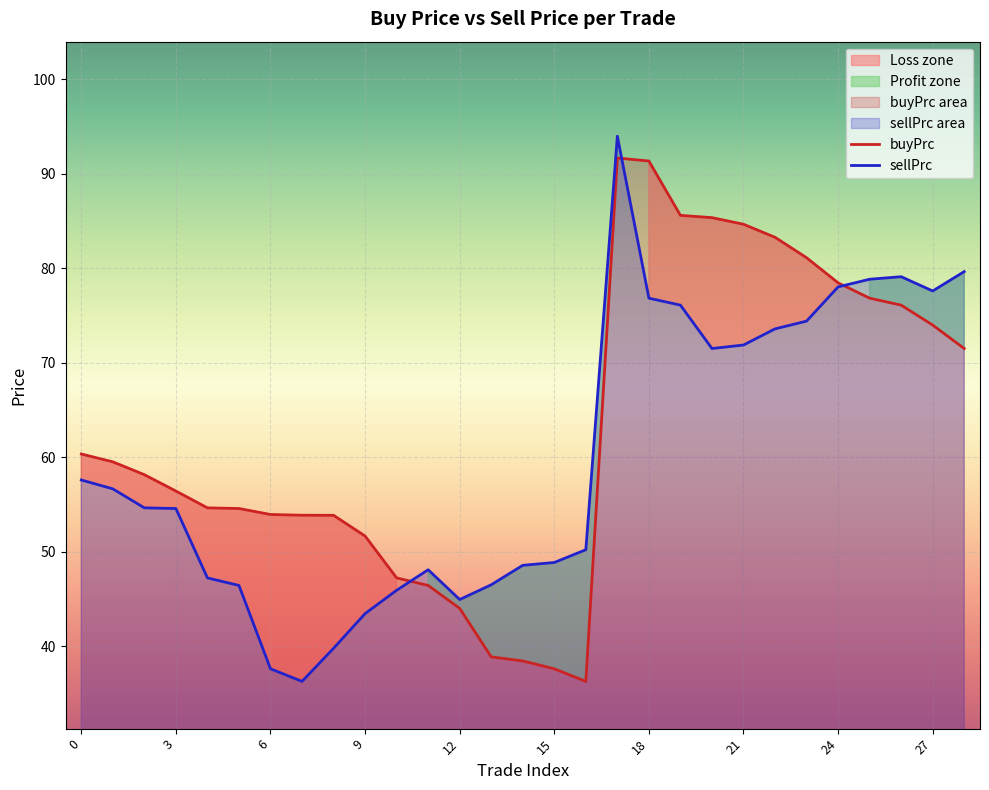

How many lines are shown in the chart?

2